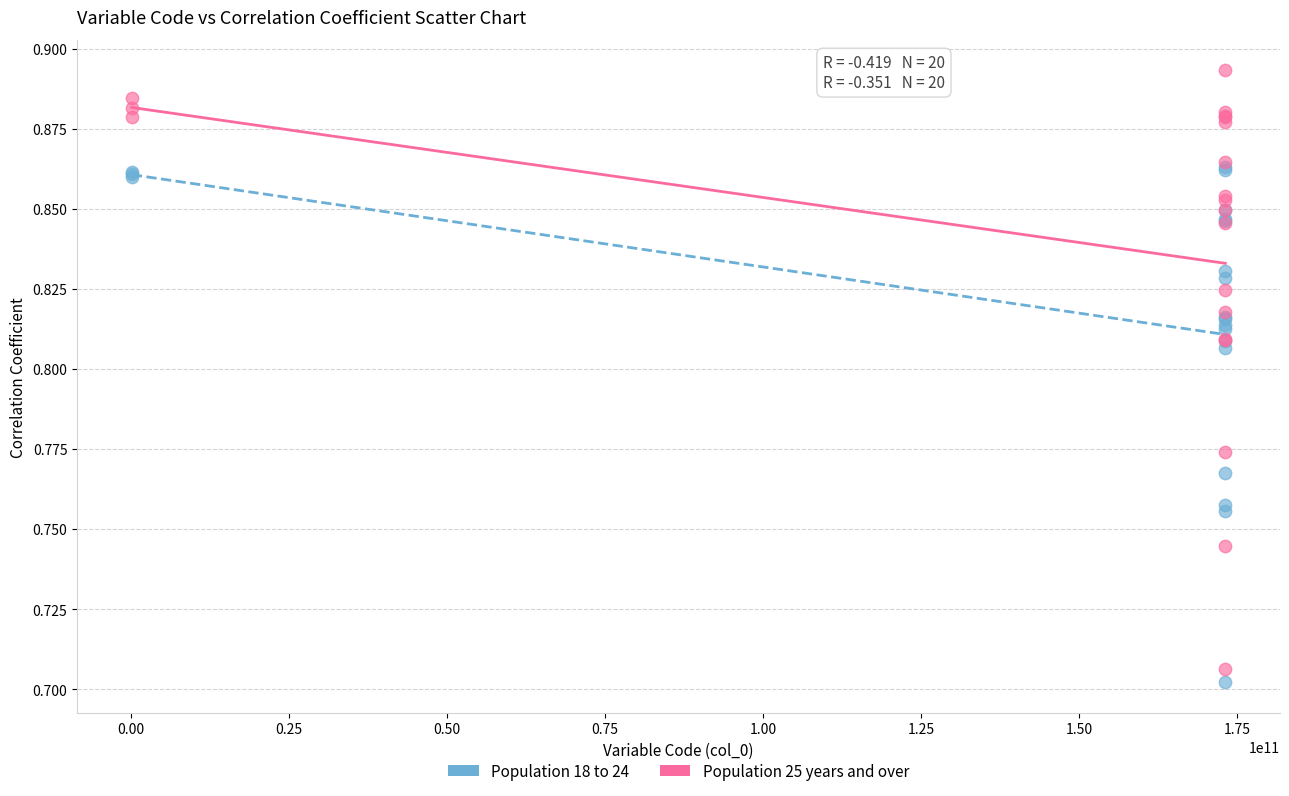

Which series has the widest spread of Y values?

Population 25 years and over